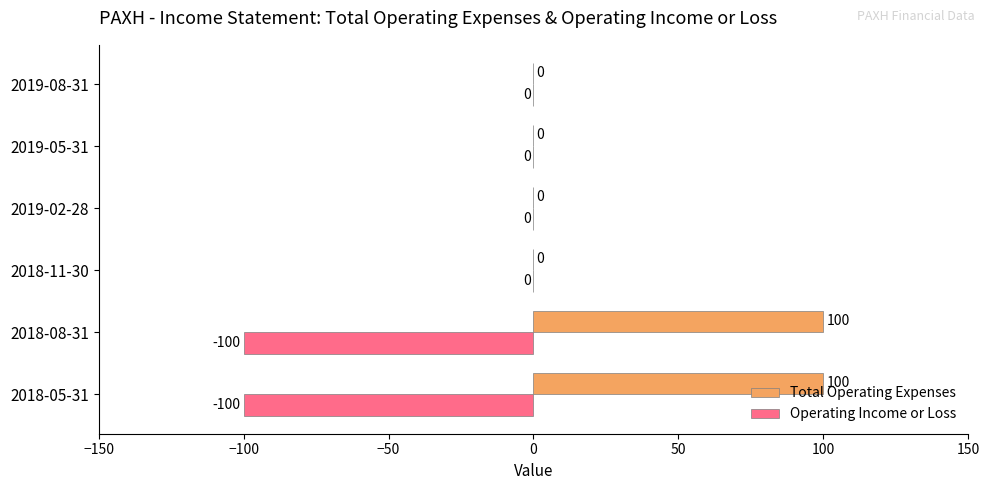

What is the sum of the Total Operating Expenses values at 2018-08-31 and 2019-05-31?

100